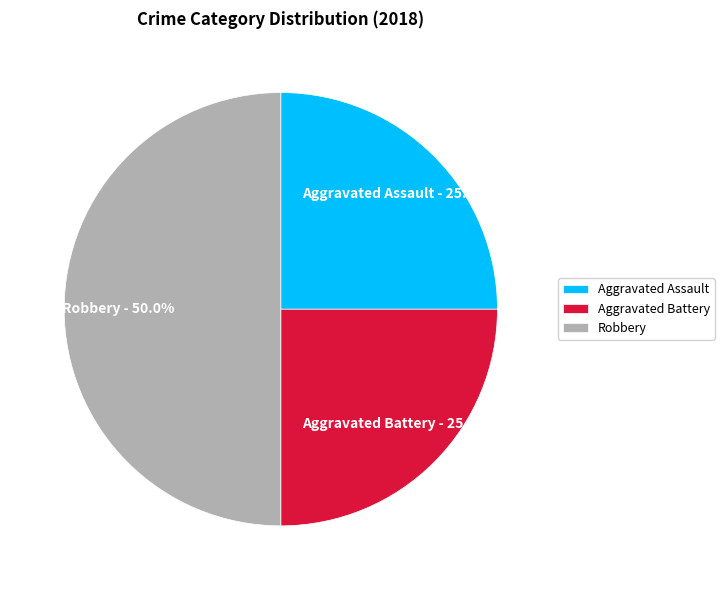

To the nearest percent, what portion does Robbery represent?

50%